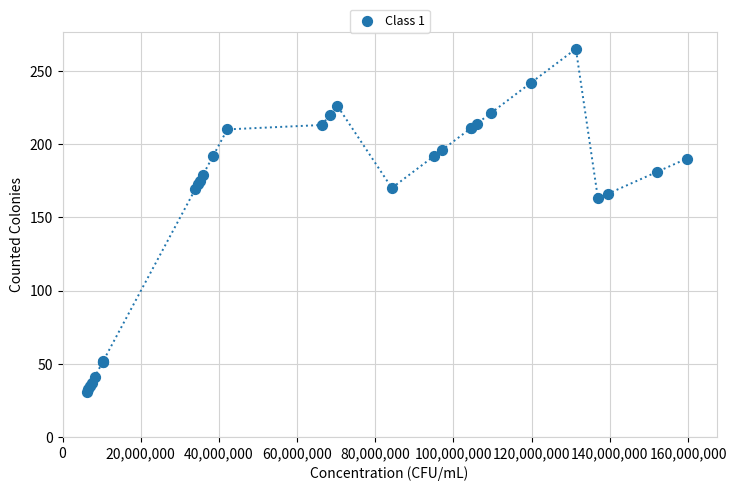

What Y value in the scatter plot is closest to 148?

163